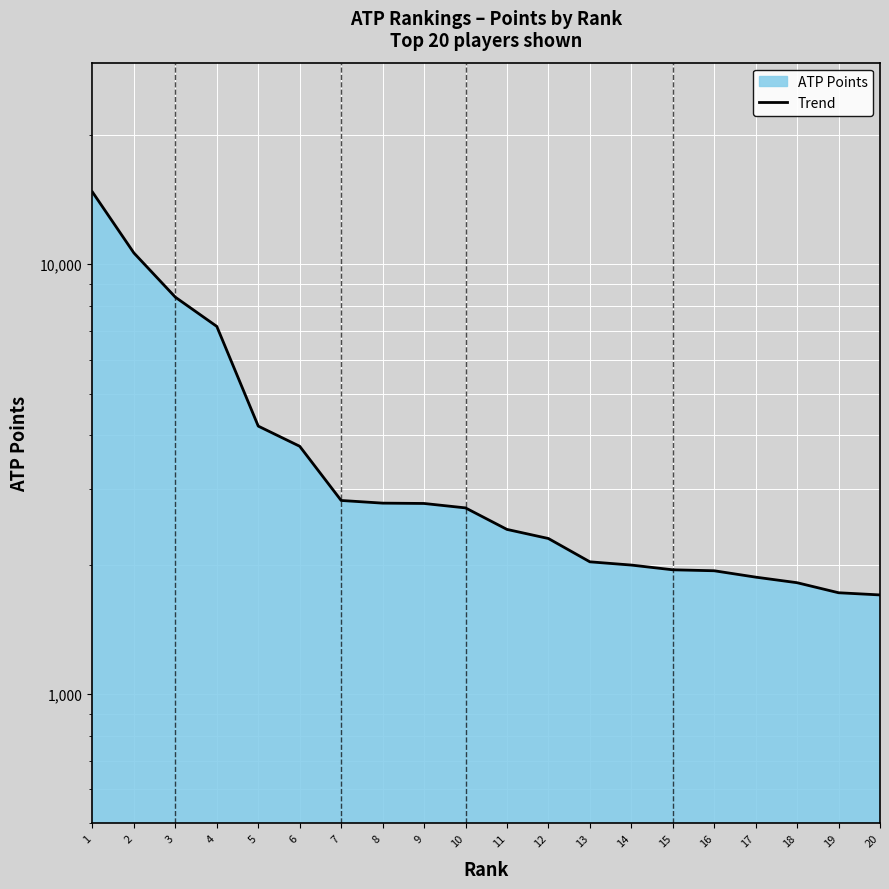

Reading left to right, list all the values displayed in this chart.

14720	10620	8380	7165	4200	3770	2820	2780	2775	2710	2415	2300	2030	1995	1945	1935	1870	1815	1720	1700